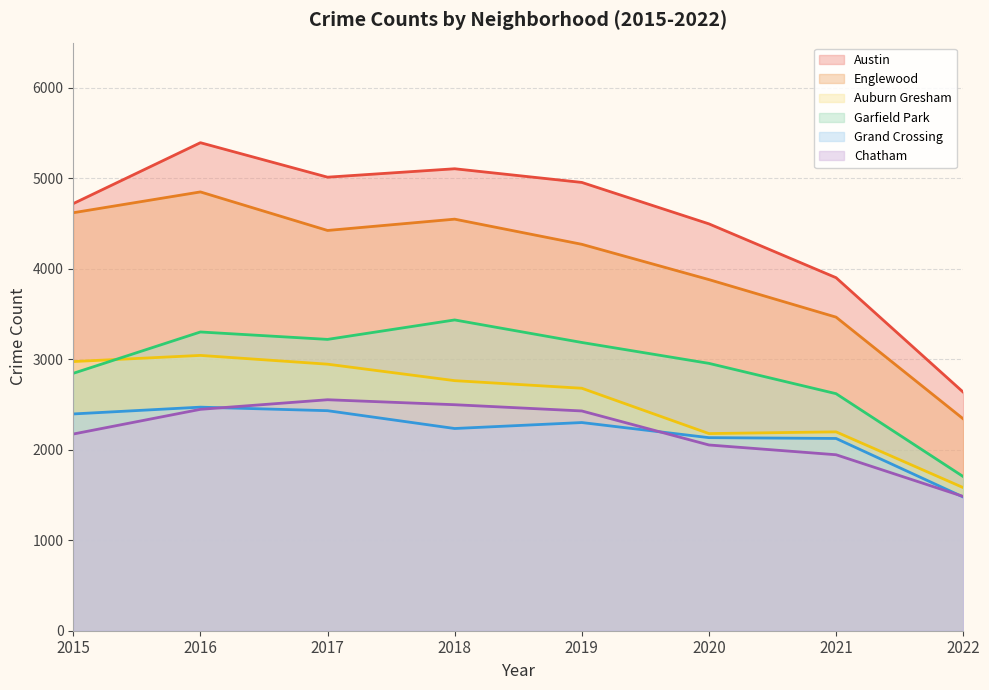

Reading left to right, list all the values displayed in this chart.

Austin: 4721	5394	5013	5106	4955	4497	3902	2637
Englewood: 4620	4850	4424	4549	4271	3881	3466	2342
Auburn Gresham: 2975	3043	2946	2764	2680	2179	2198	1582
Garfield Park: 2845	3302	3220	3435	3186	2955	2620	1704
Grand Crossing: 2396	2471	2432	2235	2301	2134	2125	1478
Chatham: 2174	2447	2553	2498	2429	2053	1945	1484